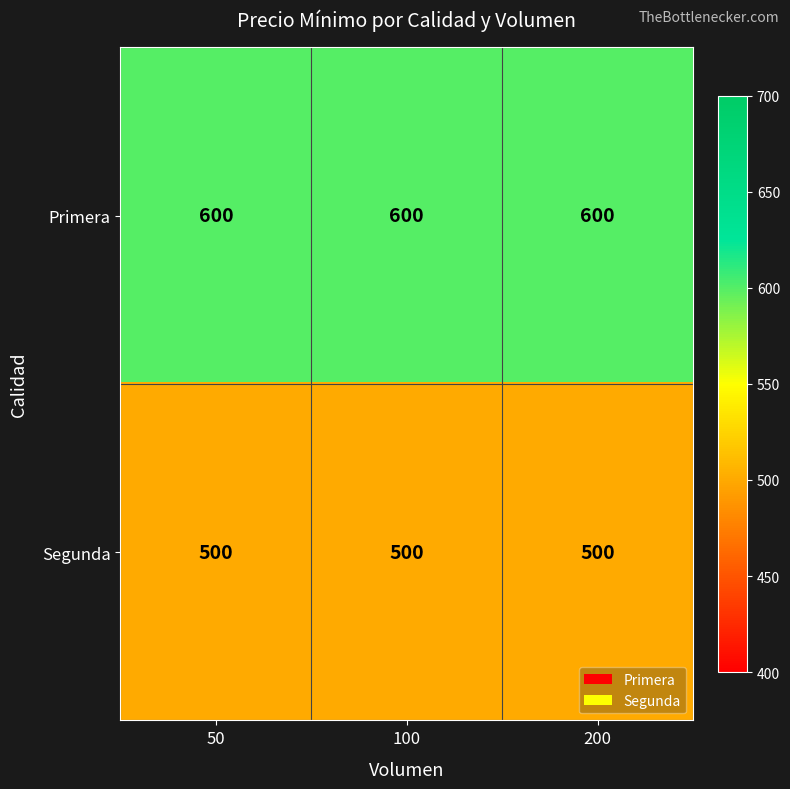

Count the number of data series in this chart.

2